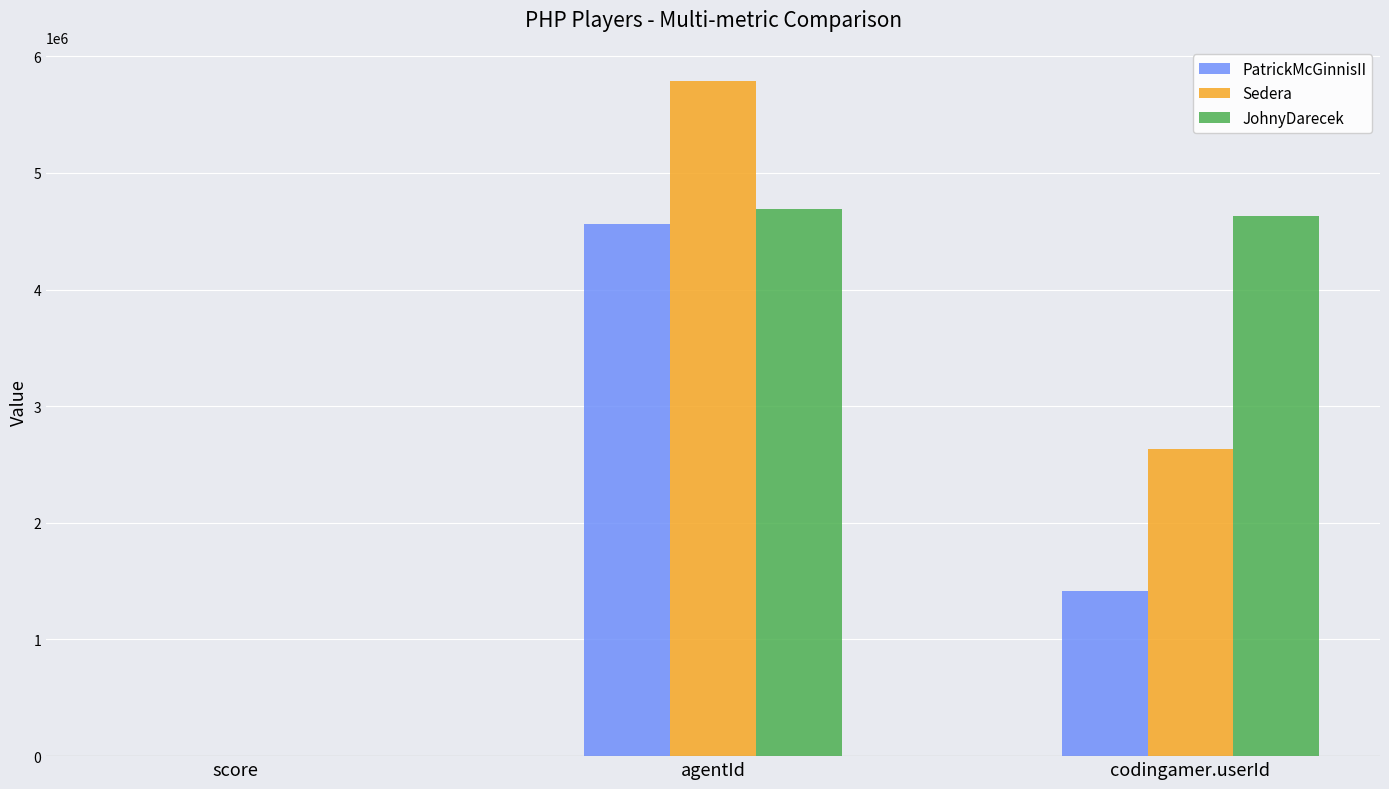

Which series has the largest range (max minus min)?

Sedera